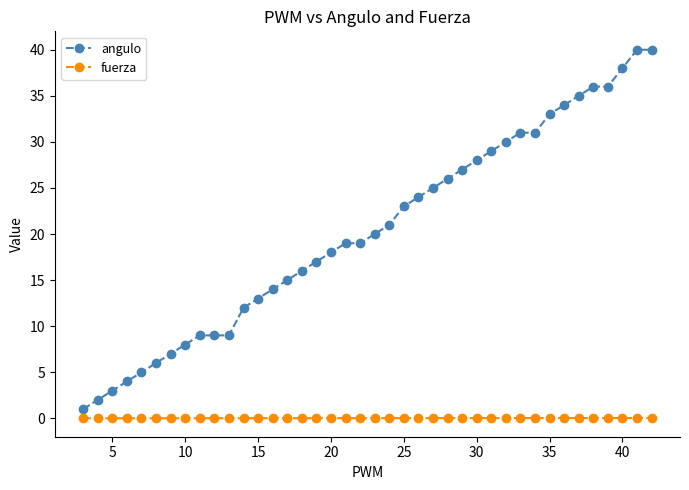

Which series has the largest range (max minus min)?

angulo